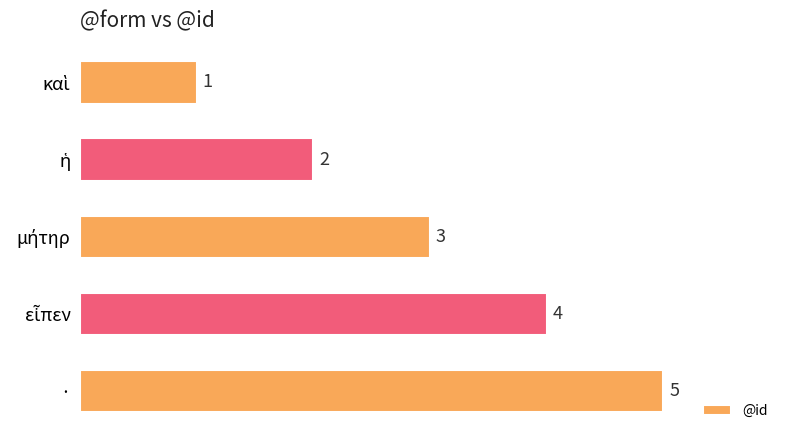

What position from the top is ·?

5